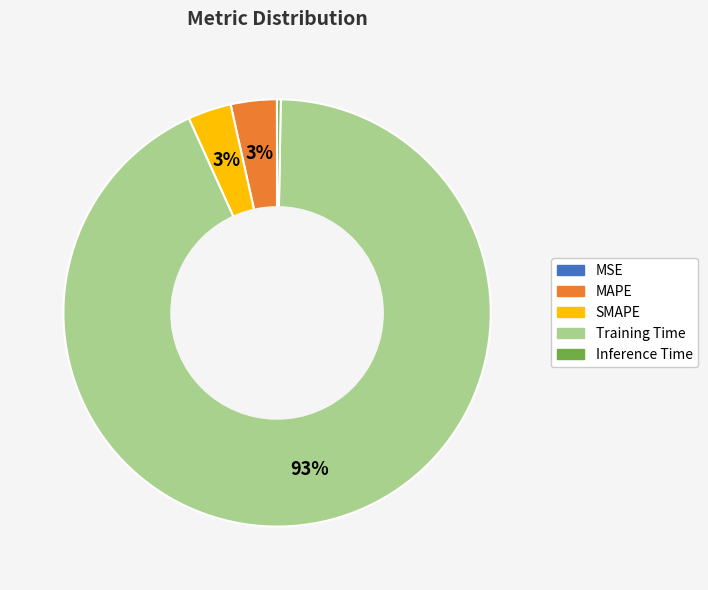

To the nearest percent, what portion does SMAPE represent?

3%